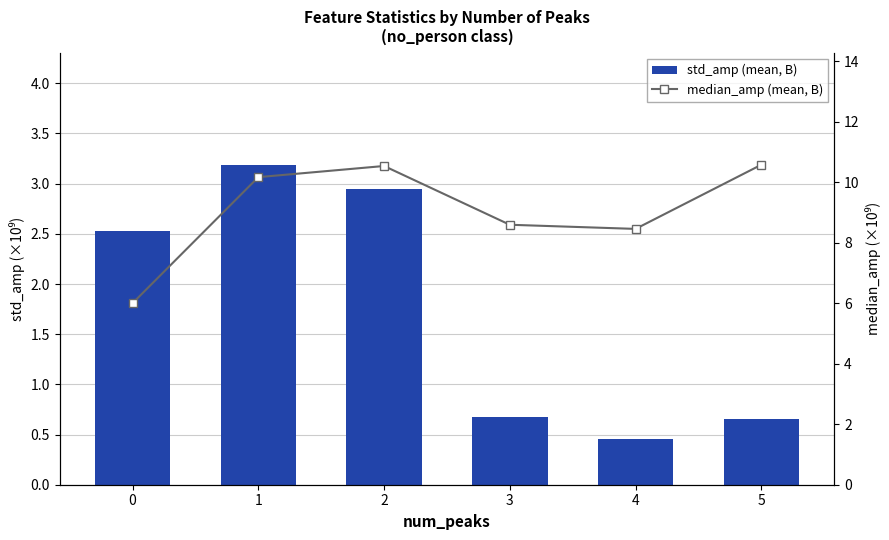

What is the average value of the std_amp (mean, B) series?

1.7